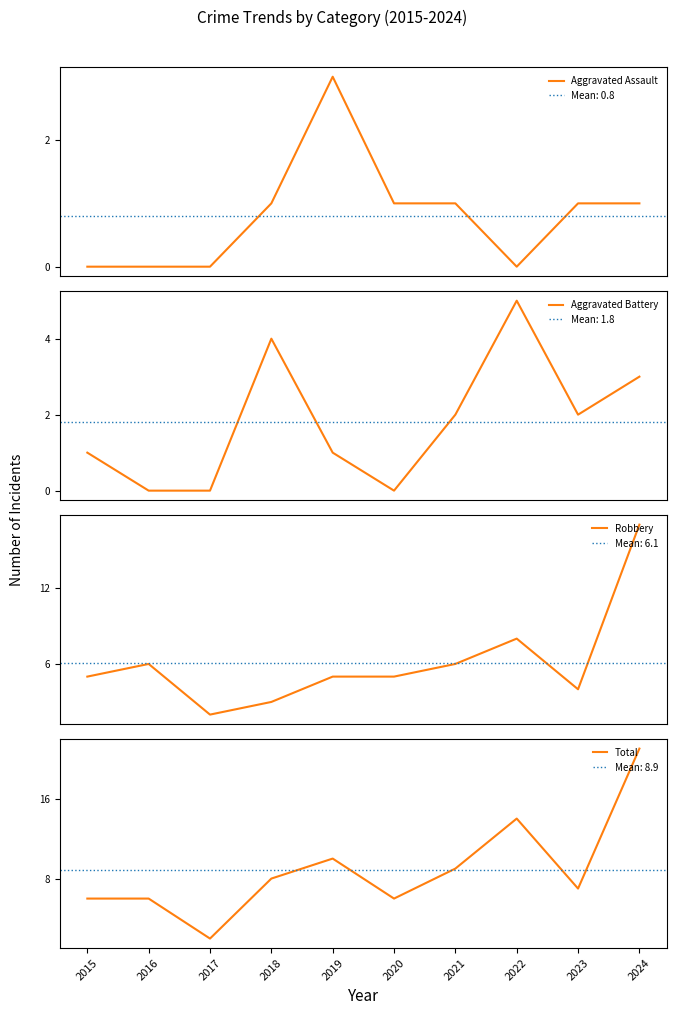

Reading left to right, list all the values displayed in this chart.

Aggravated Assault: 0	0	0	1	3	1	1	0	1	1
Aggravated Battery: 1	0	0	4	1	0	2	5	2	3
Robbery: 5	6	2	3	5	5	6	8	4	17
Total: 6	6	2	8	10	6	9	14	7	21